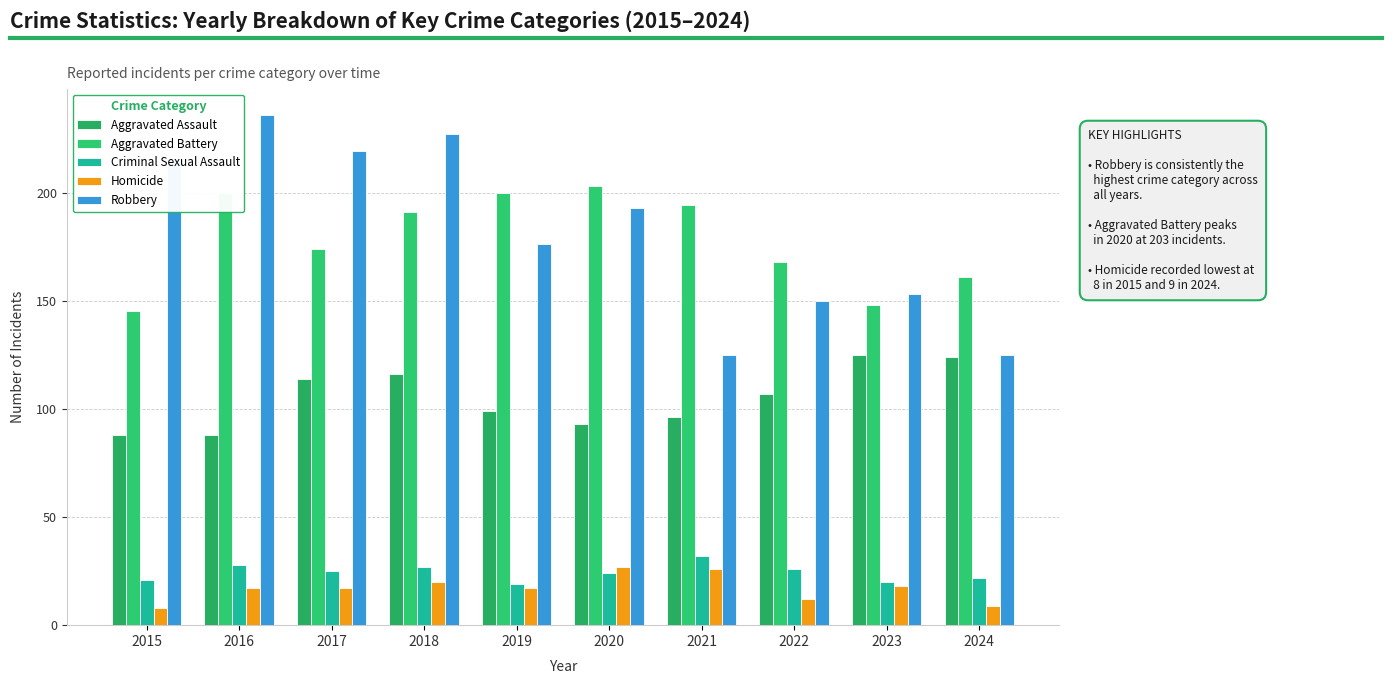

Are the bars horizontal?

No